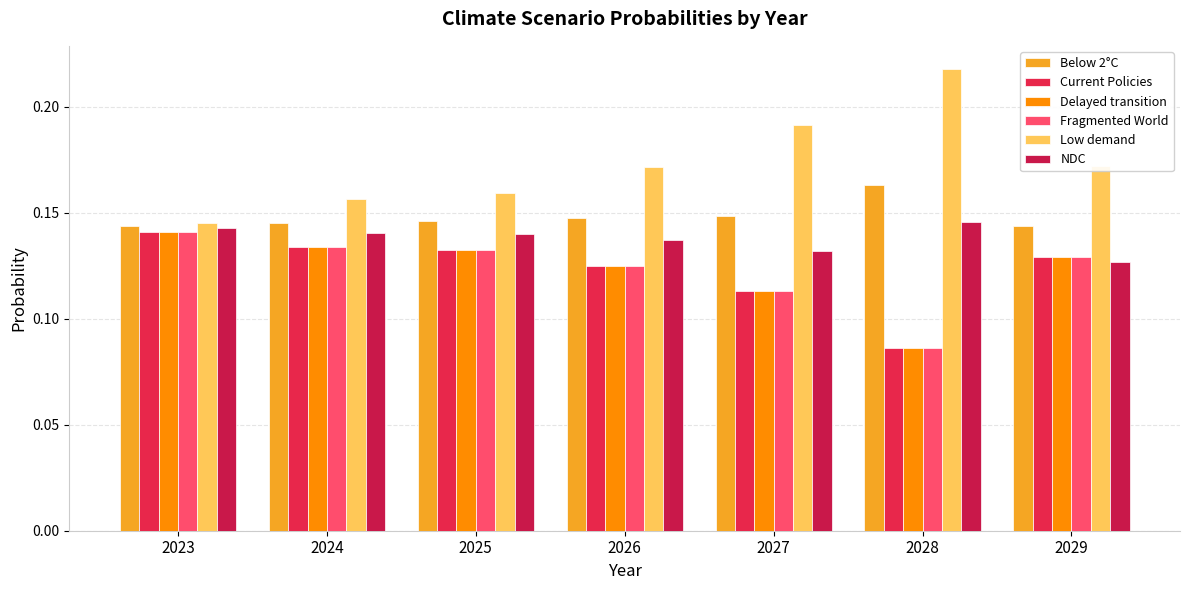

Which has a higher value, 2028 or 2029?

2028